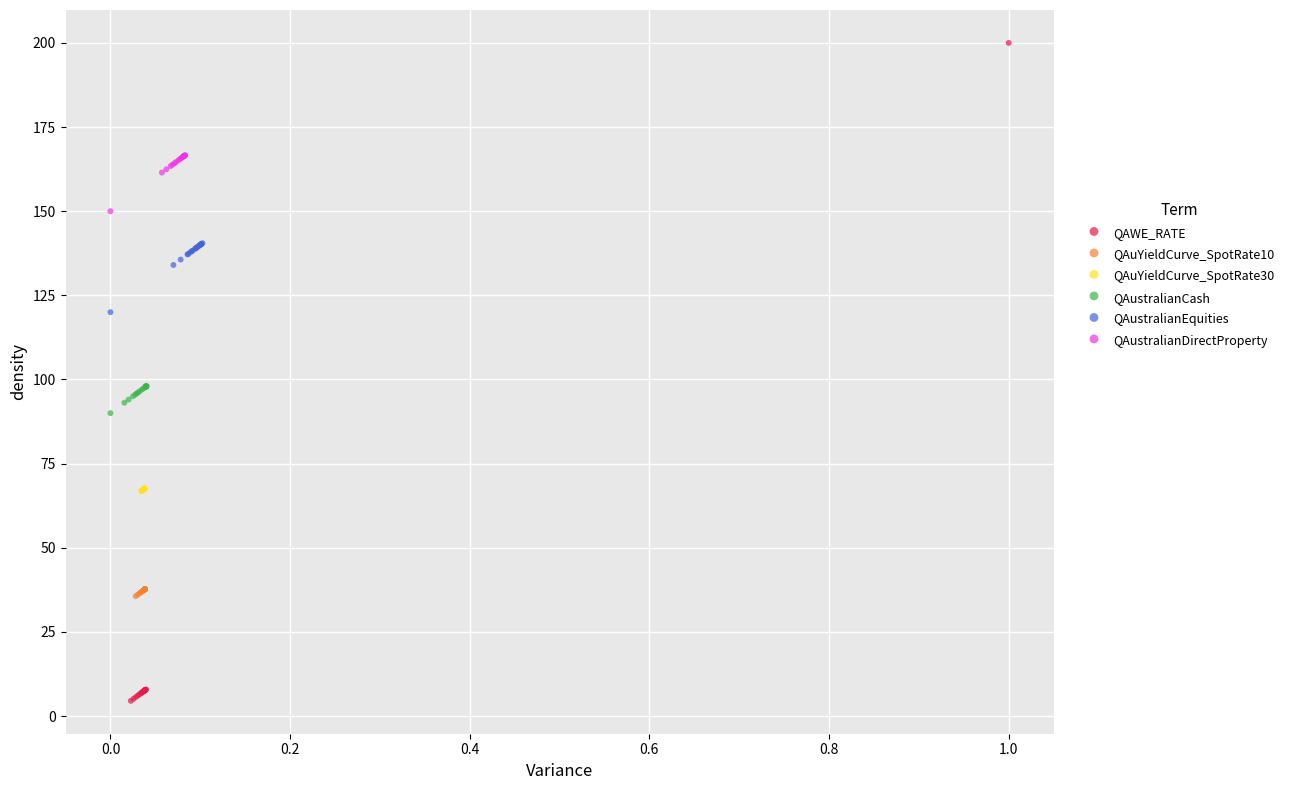

What are all the series names shown in the legend?

QAWE_RATE, QAuYieldCurve_SpotRate10, QAuYieldCurve_SpotRate30, QAustralianCash, QAustralianEquities, QAustralianDirectProperty